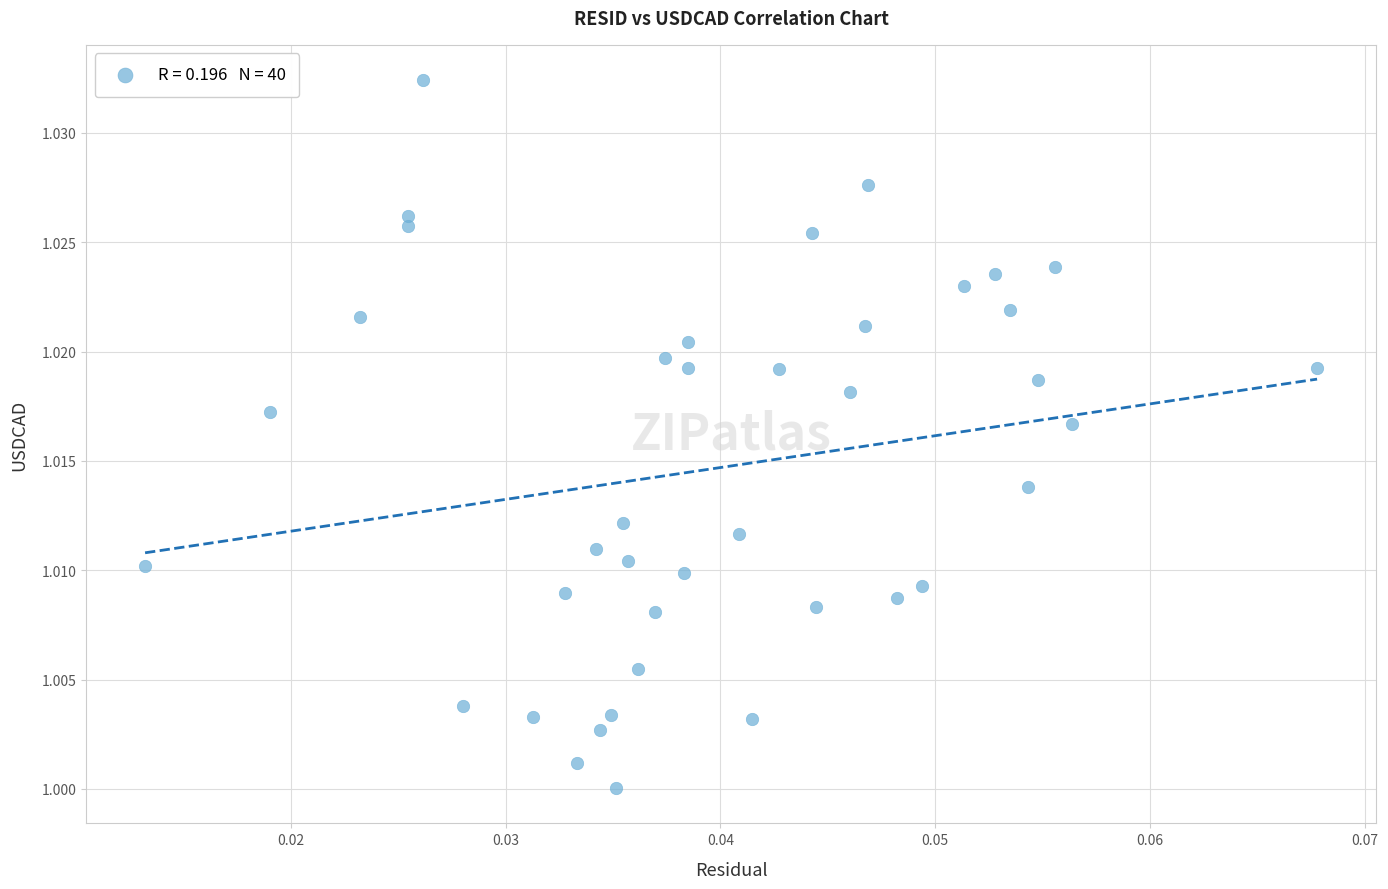

How many points are shown in the scatter plot?

40